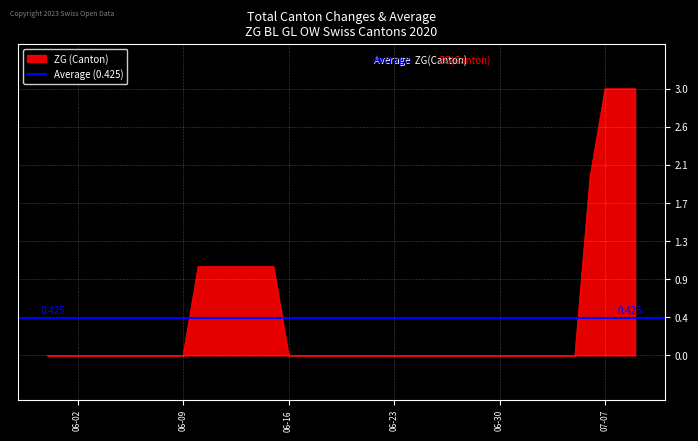

At which category is the sum across all series the highest?

2020-07-07